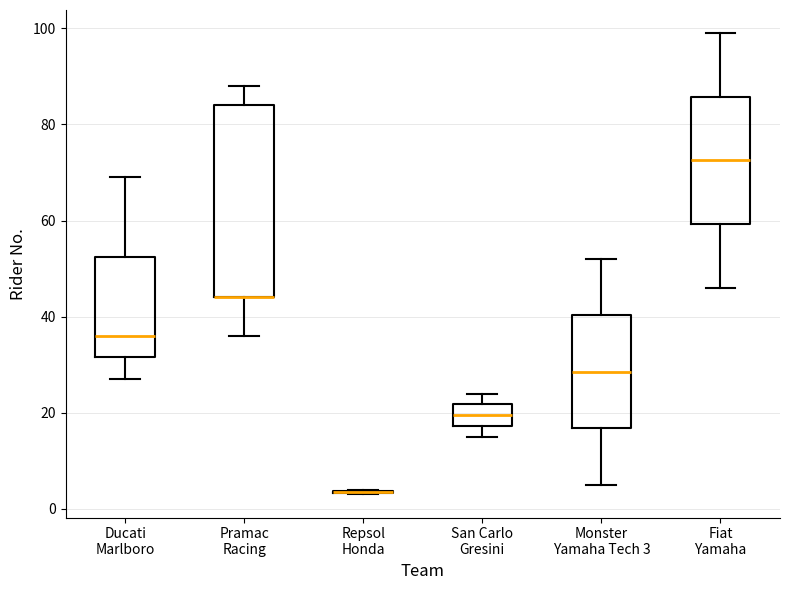

Where is the upper edge of the box for Monster Yamaha Tech 3 on the y-axis? The values are not printed on the chart, so give them approximately, as read against the axis.

40